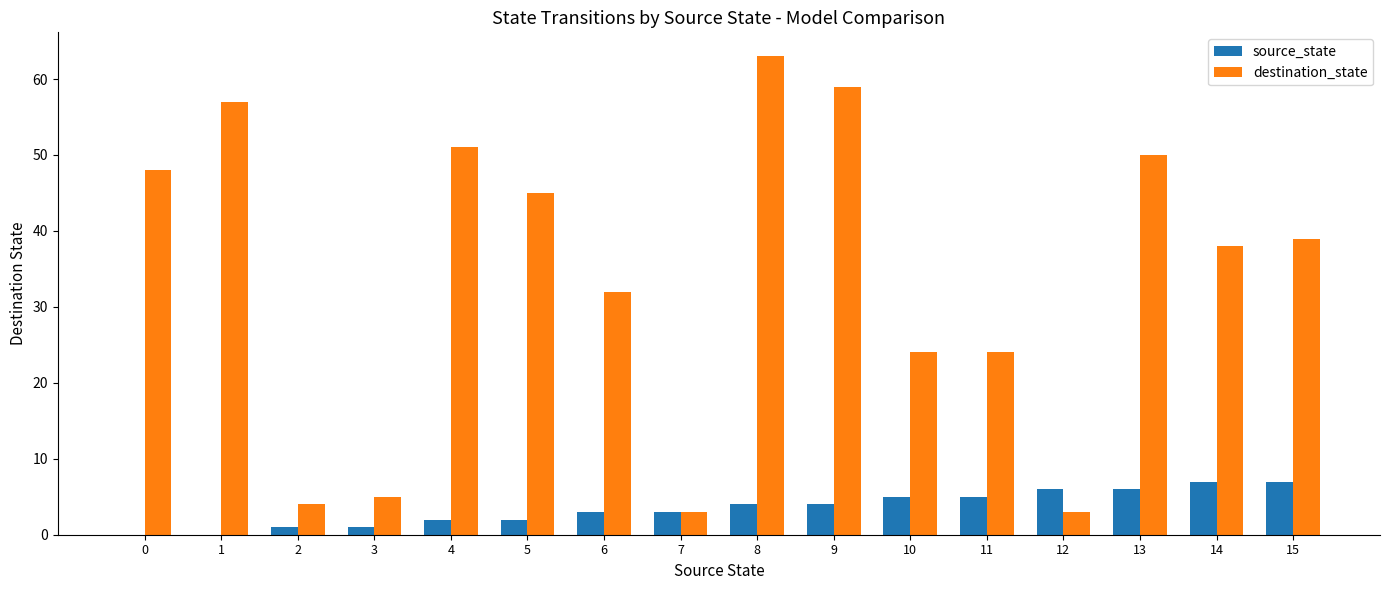

What is the sum of all destination_state values?

545